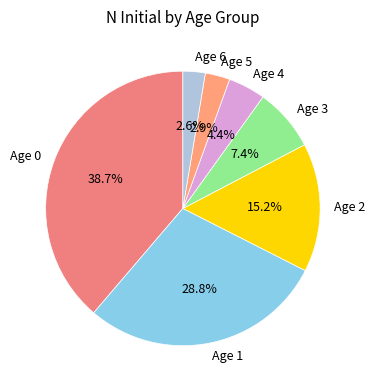

Combined, do Age 2 and Age 3 account for over 50%?

No